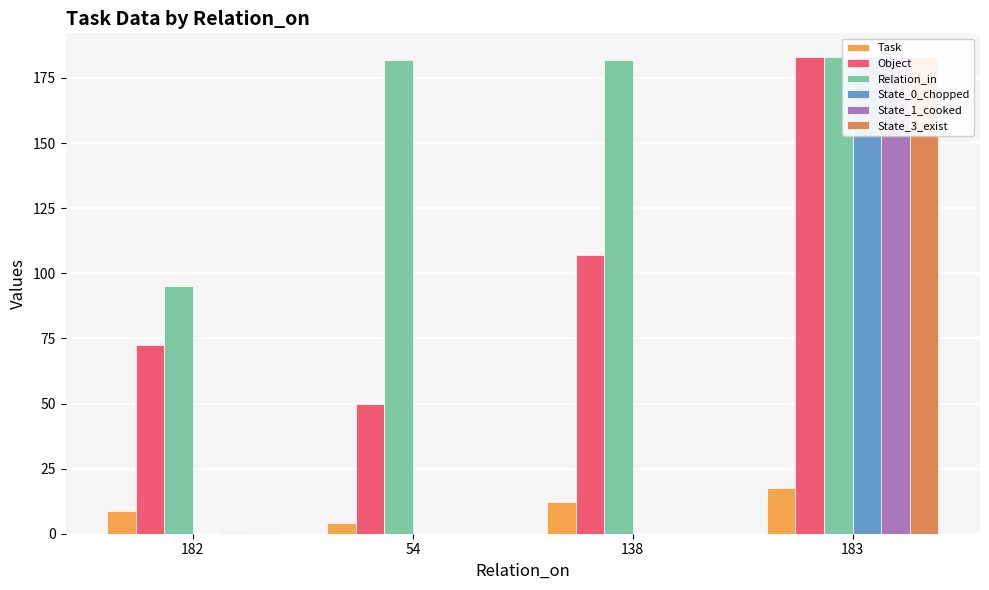

Between 183 and 182, which is larger?

183